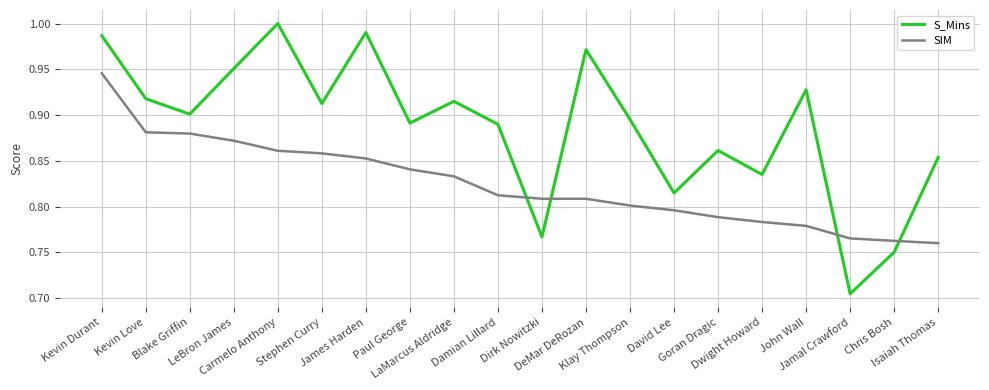

True or false: S_Mins has more than 2 interior local peaks.

True